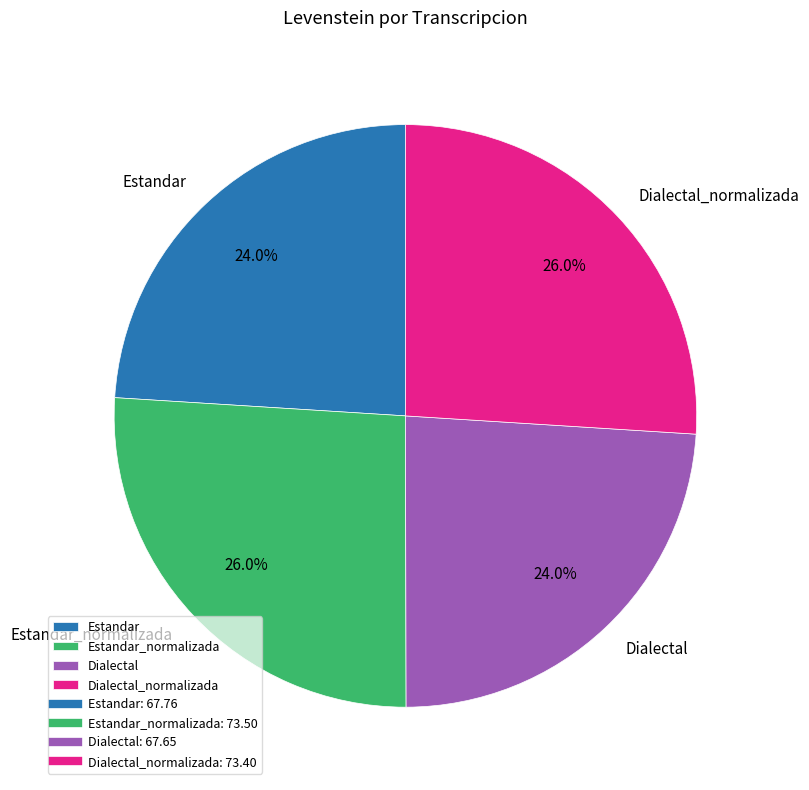

To the nearest percent, what percentage of the pie is Dialectal?

24%